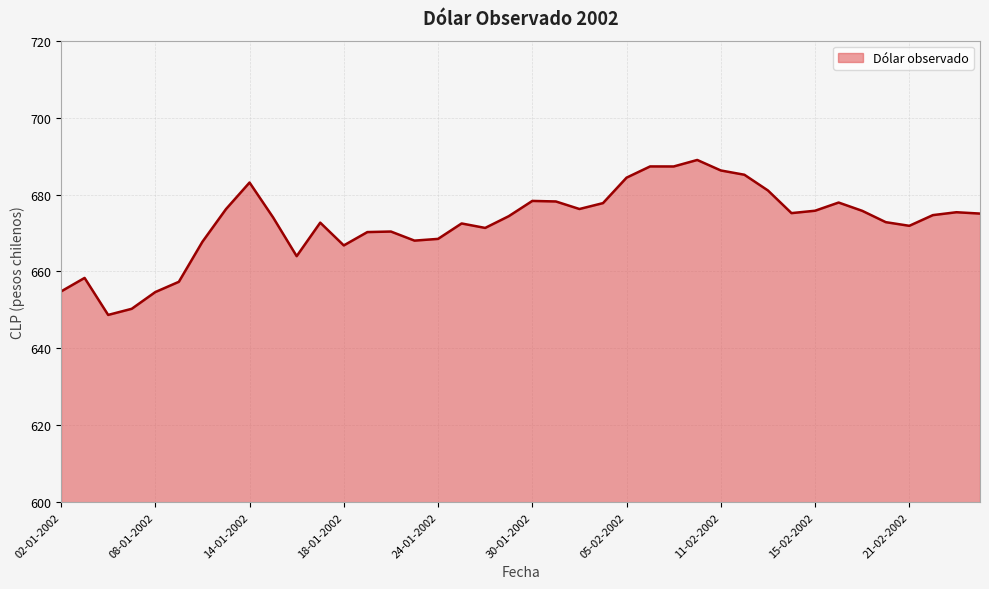

What is the maximum value shown in the chart?

689.0